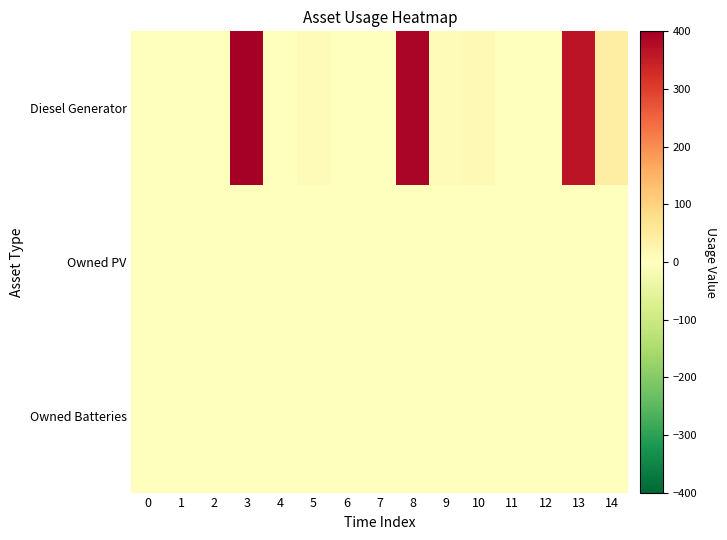

Which category has the highest value across all series?

3